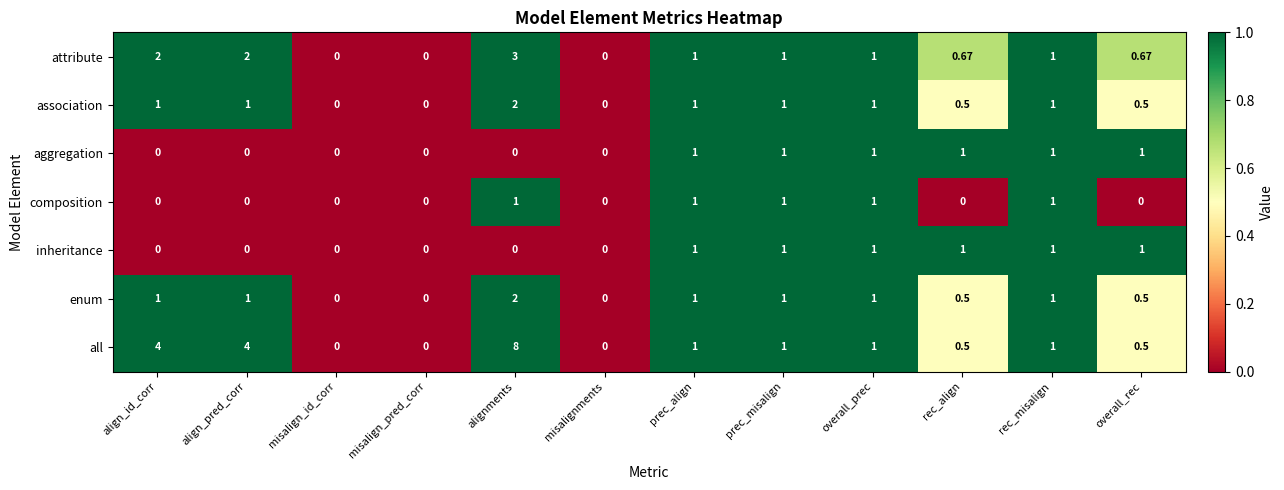

At which category is the sum across all series the highest?

alignments